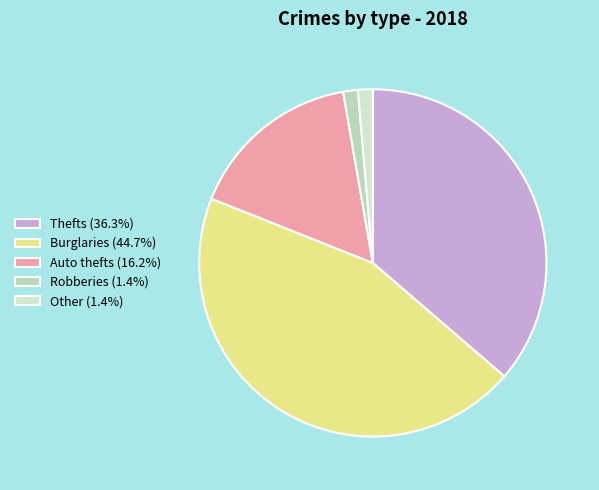

How many slices are in this pie chart?

5